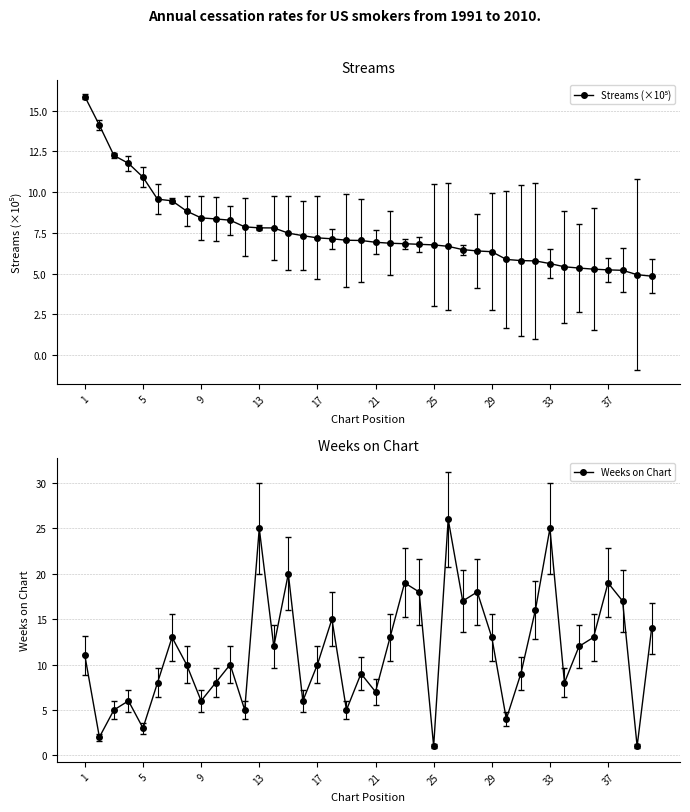

How many interior local peaks does the Weeks on Chart series have?

12